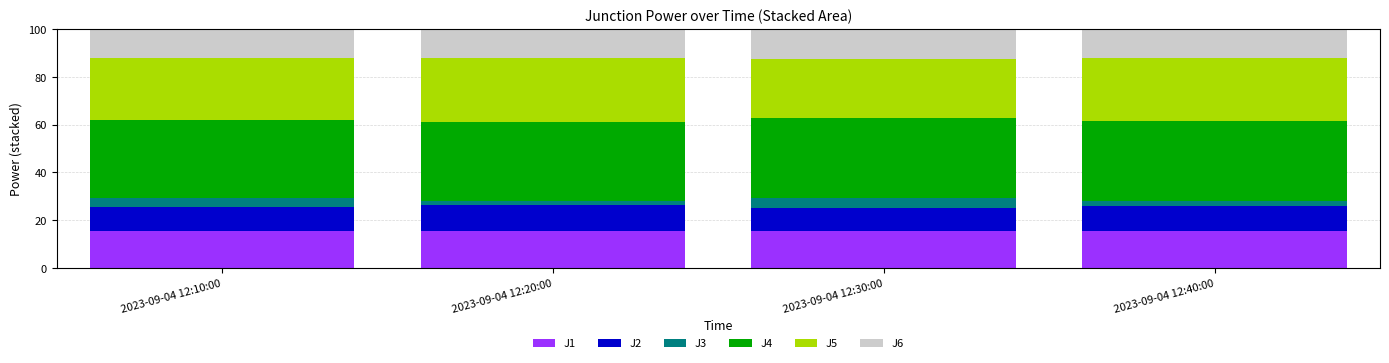

The value of J1 at 2023-09-04 12:10:00 is 15.4. True or false?

True